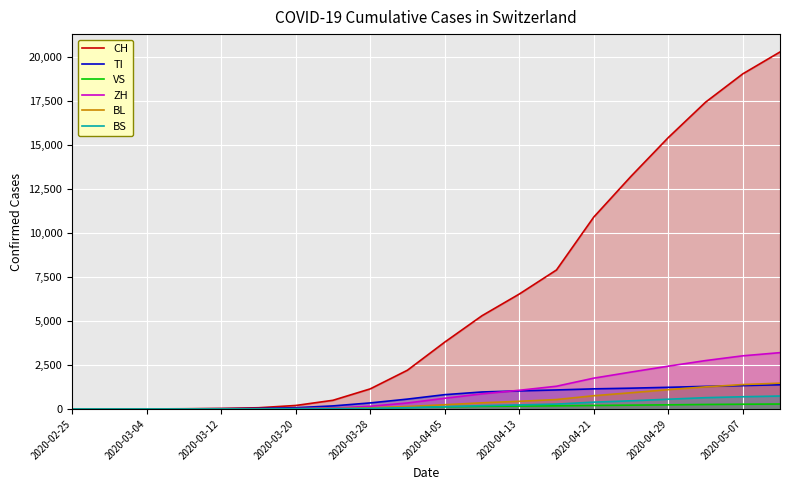

True or false: BS and BL cross at least once.

False